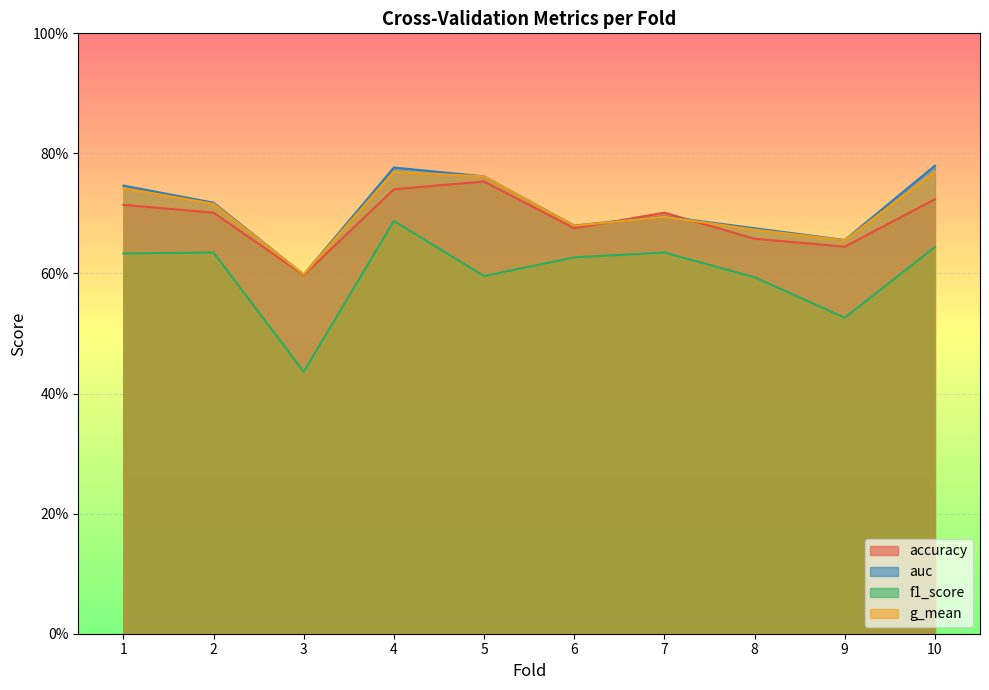

Is it true that g_mean equals 0.7 at 7?

True